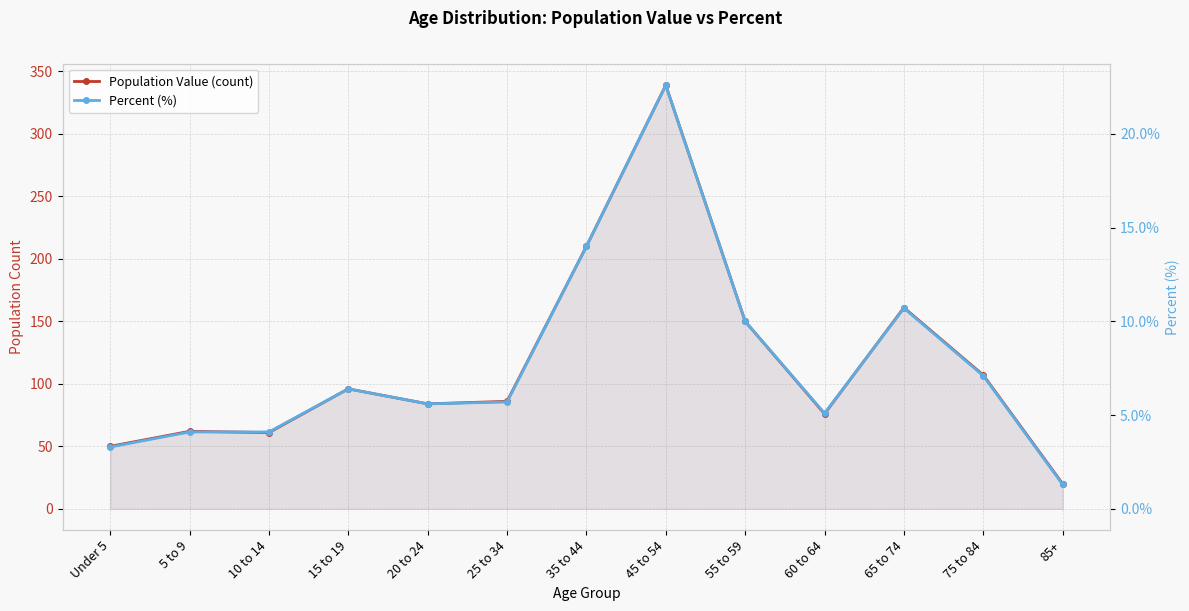

Reading right to left, list all the values displayed in this chart.

Population Value (count): 85+=20.0	75 to 84=107.0	65 to 74=161.0	60 to 64=76.0	55 to 59=150.0	45 to 54=339.0	35 to 44=210.0	25 to 34=86.0	20 to 24=84.0	15 to 19=96.0	10 to 14=61.0	5 to 9=62.0	Under 5=50.0
Percent (%): 85+=1.3	75 to 84=7.1	65 to 74=10.7	60 to 64=5.1	55 to 59=10.0	45 to 54=22.6	35 to 44=14.0	25 to 34=5.7	20 to 24=5.6	15 to 19=6.4	10 to 14=4.1	5 to 9=4.1	Under 5=3.3